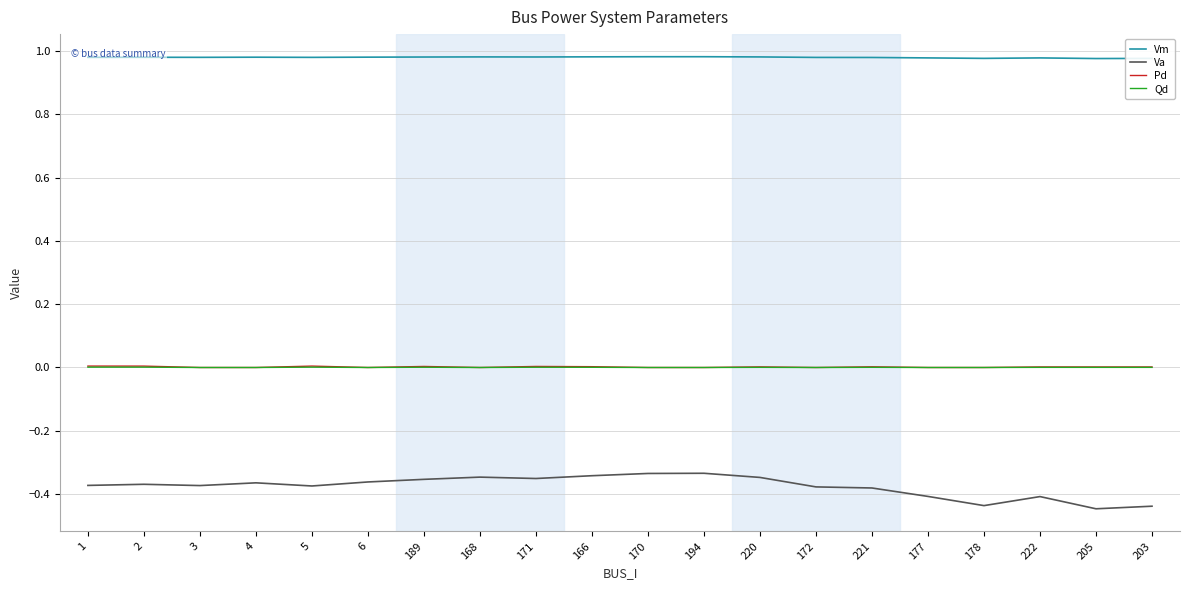

True or false: Qd and Va intersect in this chart.

False